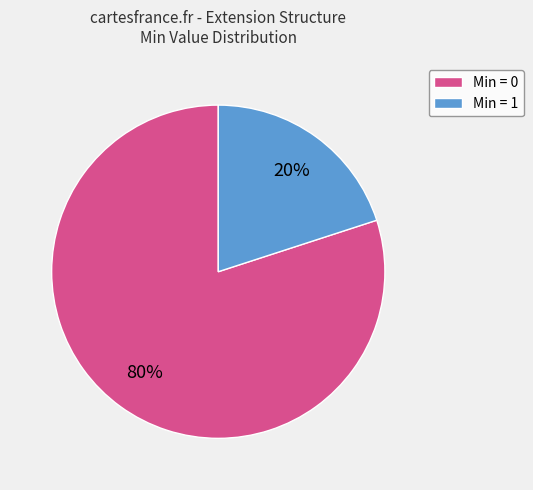

To the nearest percent, what is the difference between the largest and smallest slice percentages?

60%